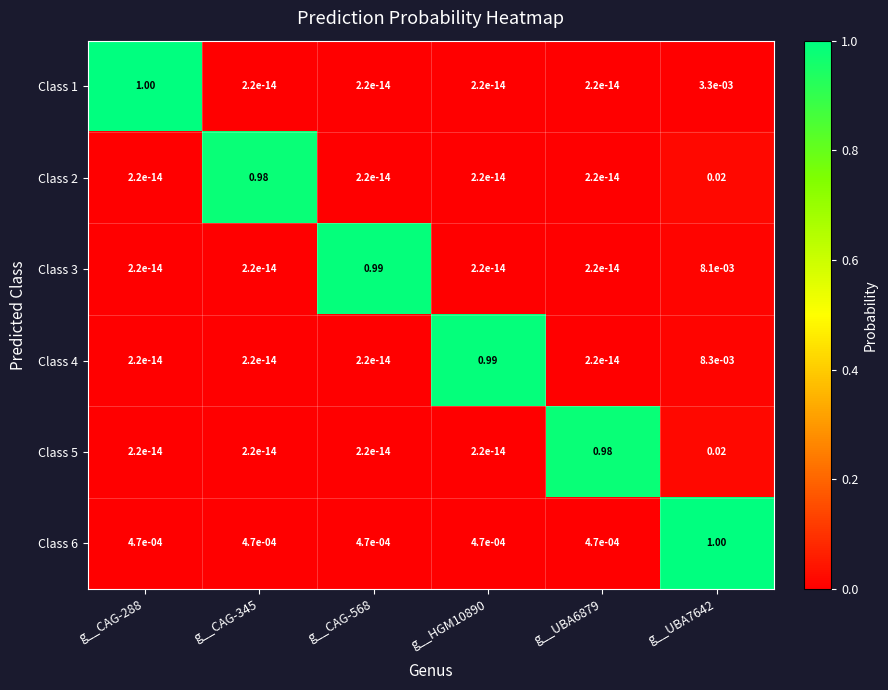

Reading right to left, what are all the values shown in this chart?

Class 1: g__UBA7642=0.0	g__UBA6879=0.0	g__HGM10890=0.0	g__CAG-568=0.0	g__CAG-345=0.0	g__CAG-288=1.0
Class 2: g__UBA7642=0.0	g__UBA6879=0.0	g__HGM10890=0.0	g__CAG-568=0.0	g__CAG-345=1.0	g__CAG-288=0.0
Class 3: g__UBA7642=0.0	g__UBA6879=0.0	g__HGM10890=0.0	g__CAG-568=1.0	g__CAG-345=0.0	g__CAG-288=0.0
Class 4: g__UBA7642=0.0	g__UBA6879=0.0	g__HGM10890=1.0	g__CAG-568=0.0	g__CAG-345=0.0	g__CAG-288=0.0
Class 5: g__UBA7642=0.0	g__UBA6879=1.0	g__HGM10890=0.0	g__CAG-568=0.0	g__CAG-345=0.0	g__CAG-288=0.0
Class 6: g__UBA7642=1.0	g__UBA6879=0.0	g__HGM10890=0.0	g__CAG-568=0.0	g__CAG-345=0.0	g__CAG-288=0.0